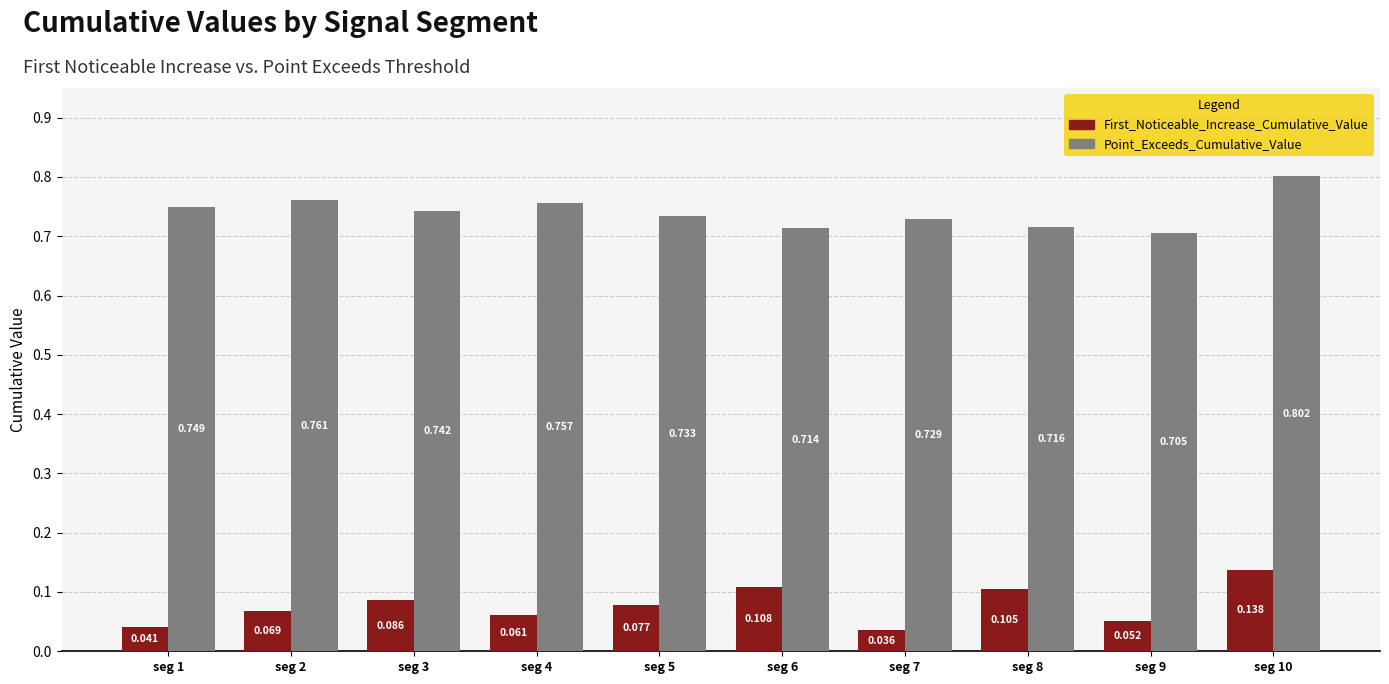

Is the value of Point_Exceeds_Cumulative_Value at seg 5 greater than the value of First_Noticeable_Increase_Cumulative_Value at seg 6?

Yes